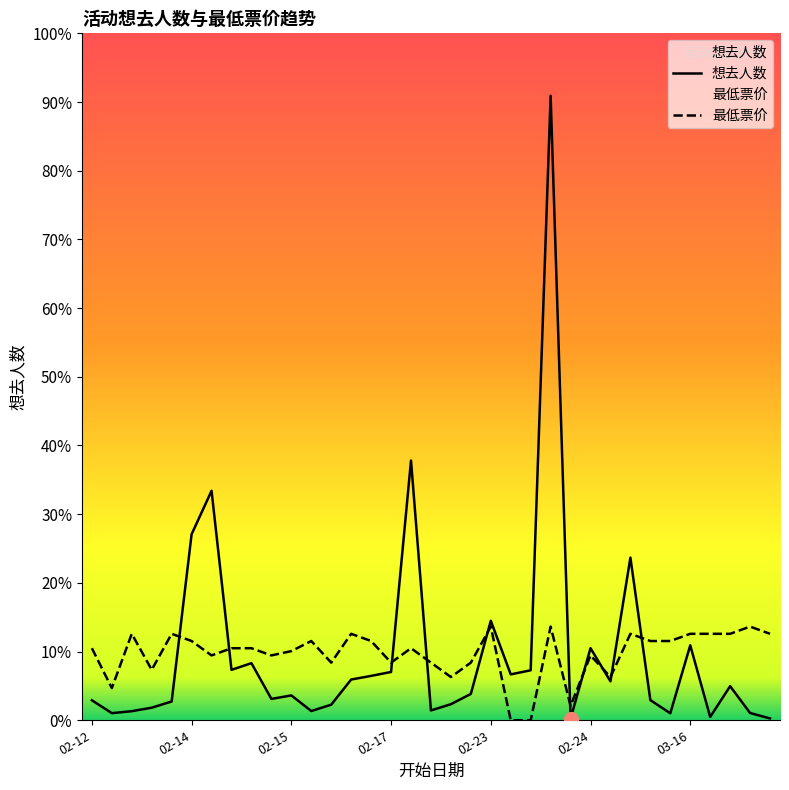

Reading left to right, what are all the values shown in this chart?

想去人数: 132.0	47.0	60.0	83.0	124.0	1228.0	1515.0	333.0	377.0	141.0	164.0	61.0	103.0	269.0	293.0	319.0	1715.0	65.0	106.0	174.0	657.0	303.0	330.0	4123.0	11.0	476.0	257.0	1074.0	133.0	46.0	495.0	22.0	225.0	48.0	12.0
最低票价: 475.7	212.5	570.9	333.0	570.9	523.3	428.2	475.7	475.7	428.2	456.7	523.3	380.6	570.9	523.3	380.6	475.7	380.6	285.4	380.6	618.4	0.0	0.0	618.4	95.1	428.2	285.4	570.9	523.3	523.3	570.9	570.9	570.9	618.4	570.9